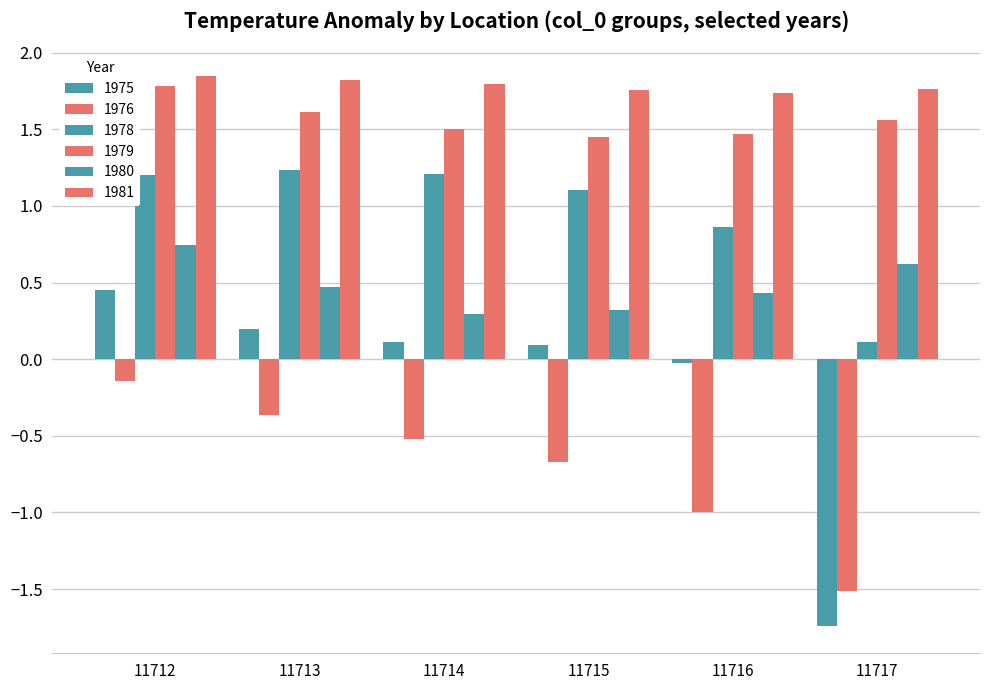

How many categories are shown in the chart?

6